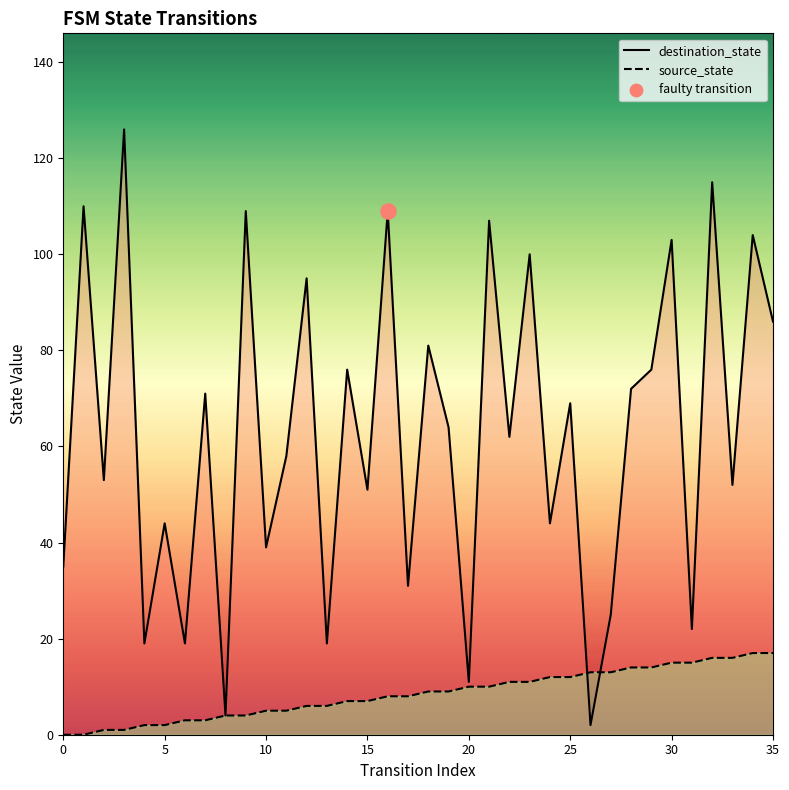

Is the value of source_state_line at 10 greater than the value of destination_state_line at 11?

No